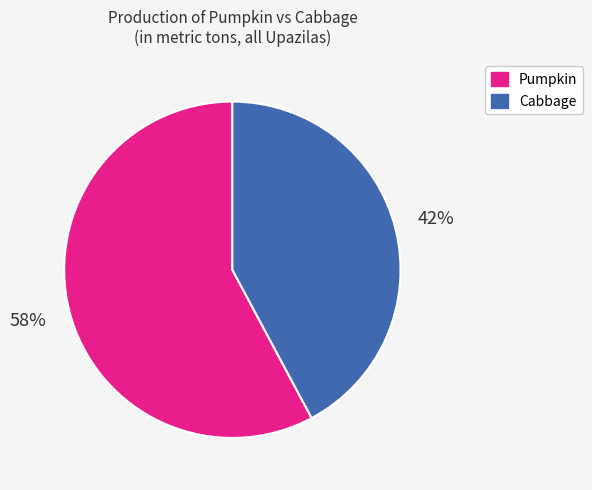

To the nearest percent, what is the average slice percentage?

50%